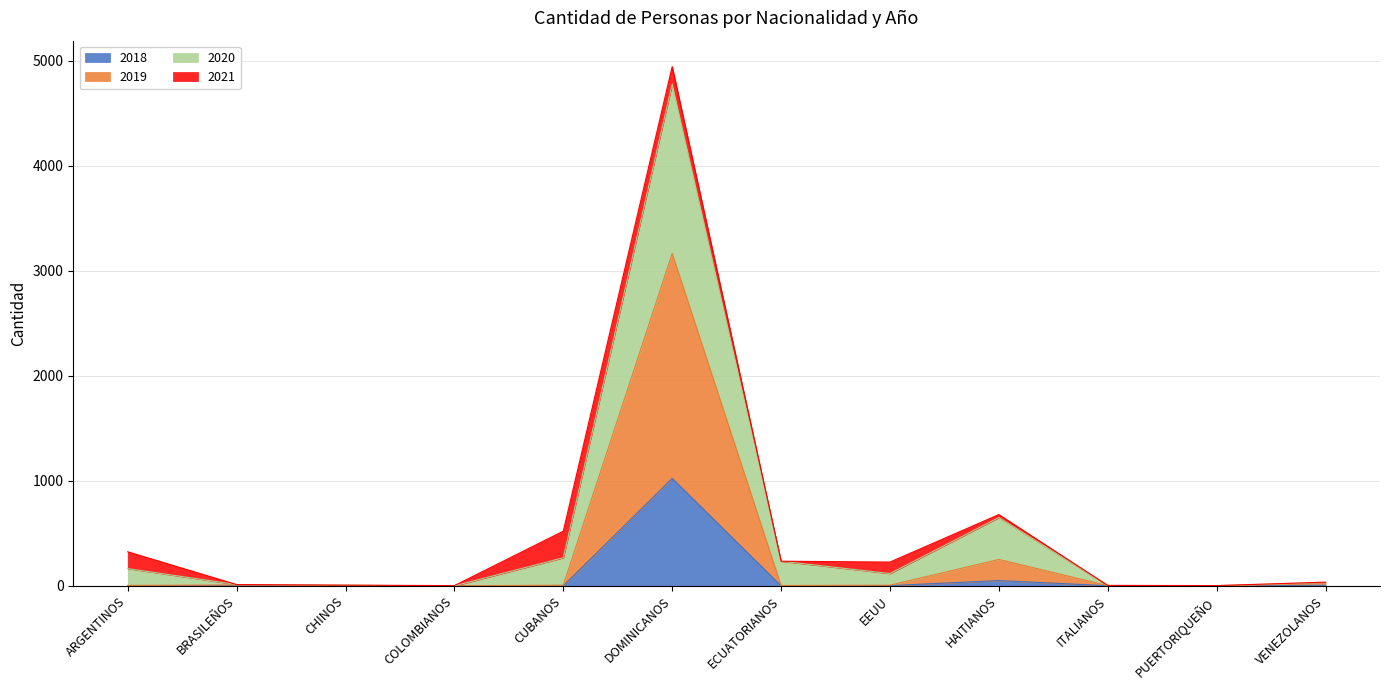

In 2020, how many points are lower than both neighbors (excluding endpoints)?

3